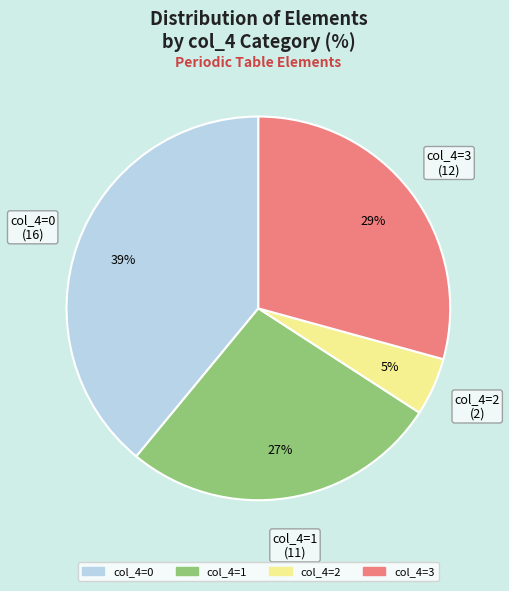

To the nearest percent, what is the difference between the largest and smallest slice percentages?

34%